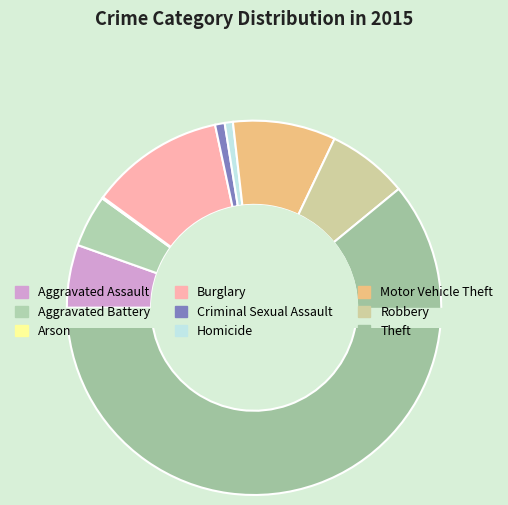

To the nearest percent, what is the average slice percentage?

11%